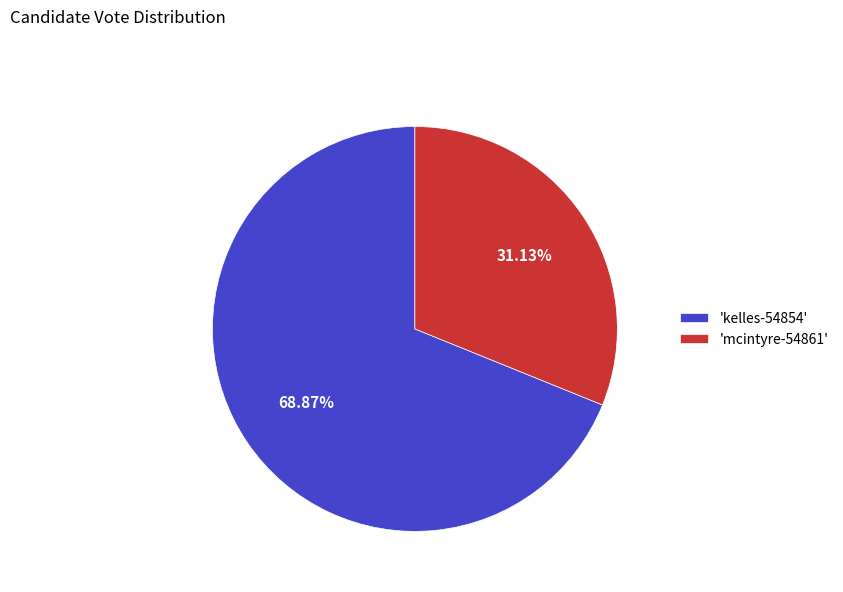

Rank the categories by value from highest to lowest.

'kelles-54854', 'mcintyre-54861'